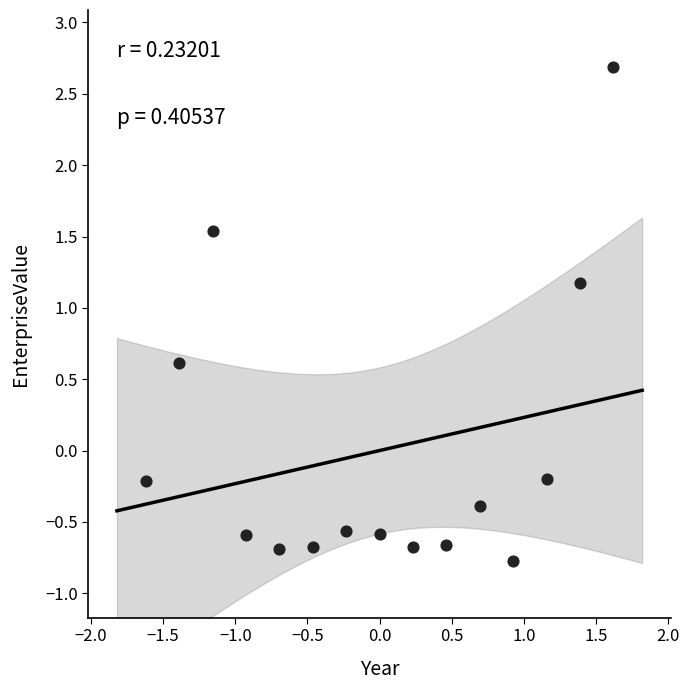

What is the range of X values (max minus min)?

3.2